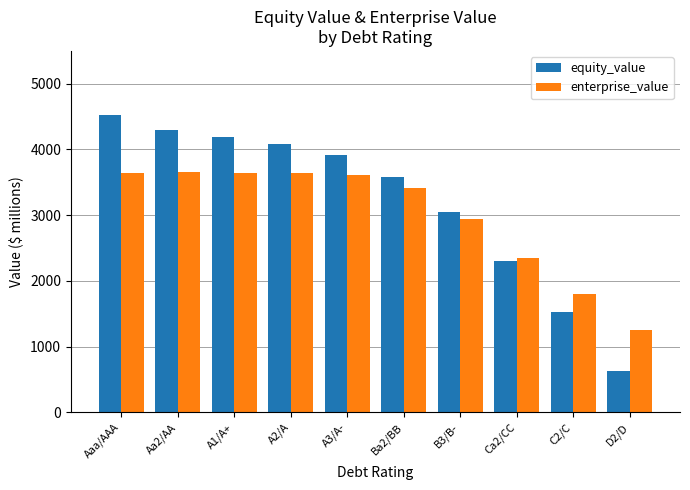

What is the label of the 2nd bar from the left?

Aa2/AA